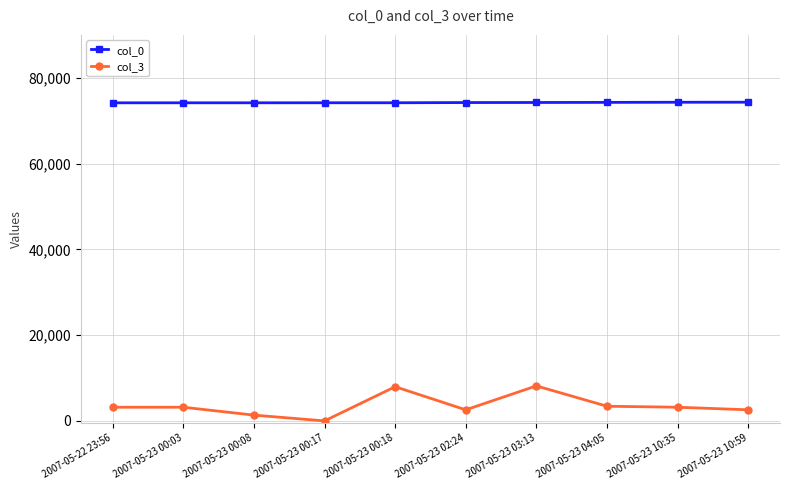

Is the value of col_3 at 2007-05-23 00:03 greater than the value of col_0 at 2007-05-23 10:59?

No